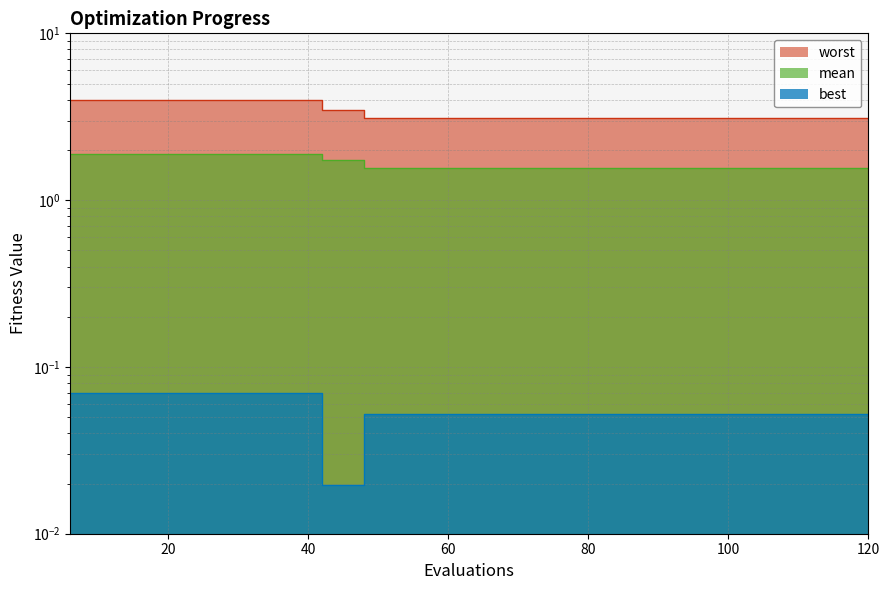

What is the spread (max minus min) of values at 42?

3.5